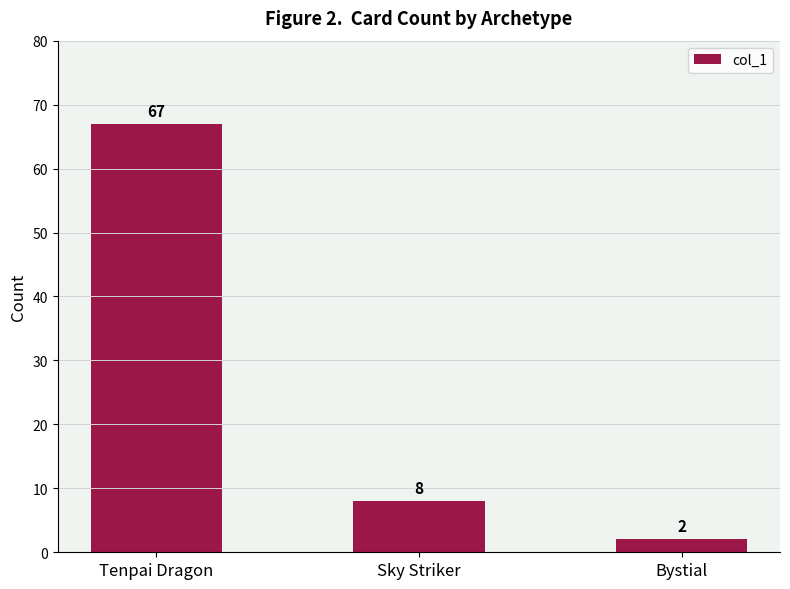

What is the label of the 3rd bar from the right?

Tenpai Dragon